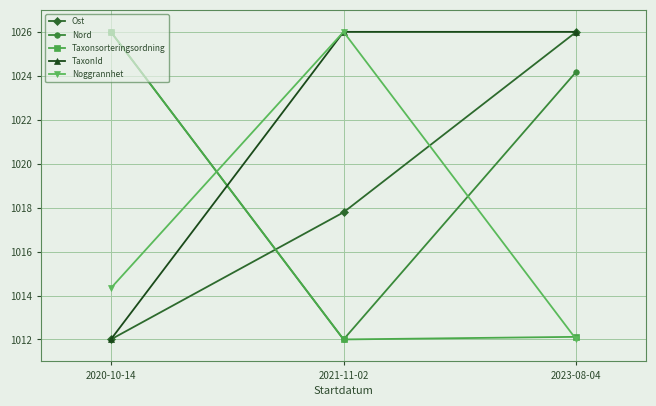

Does the chart have visible grid lines?

Yes